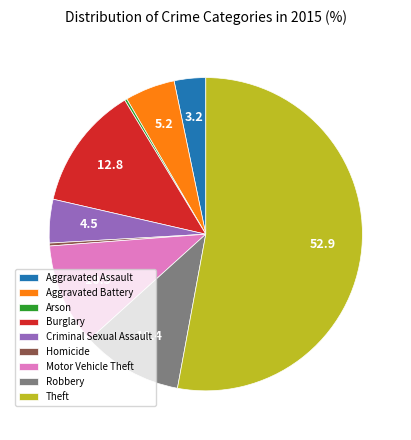

True or false: Burglary accounts for 19% of the total.

False